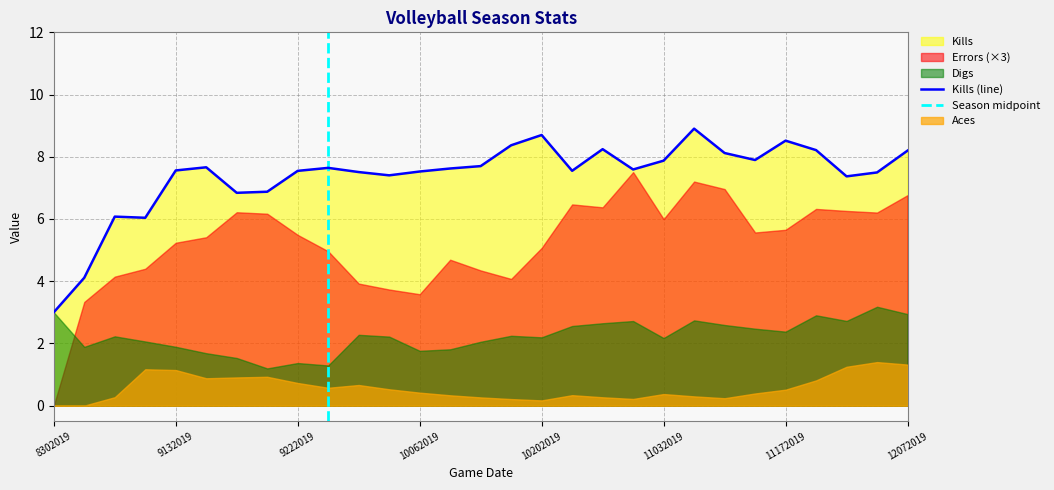

Between 10112019 and 10202019, which series saw the biggest shift?

Kills